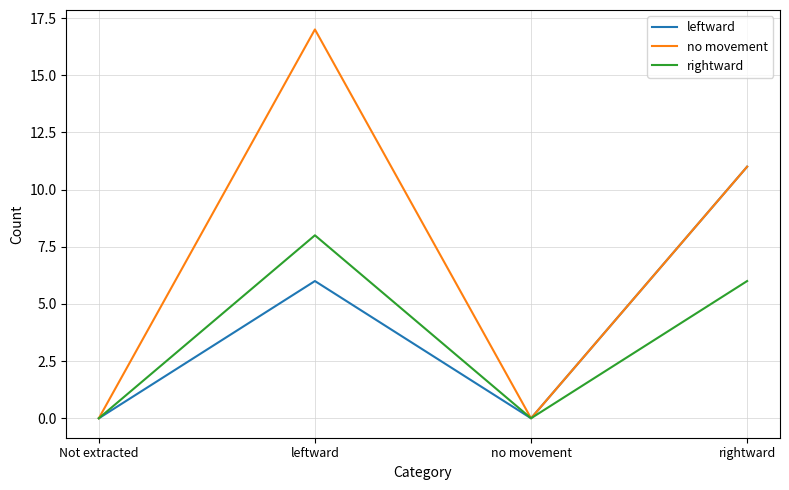

Which category has the highest value across all series?

leftward